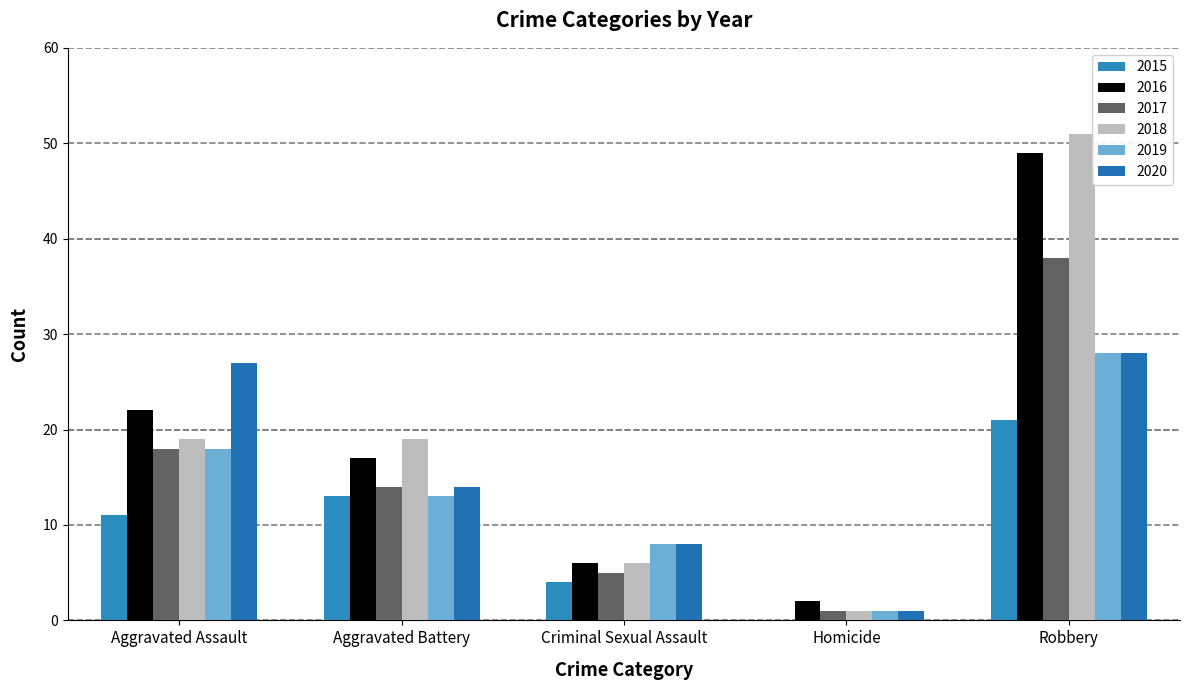

Does the chart contain stacked bars?

No